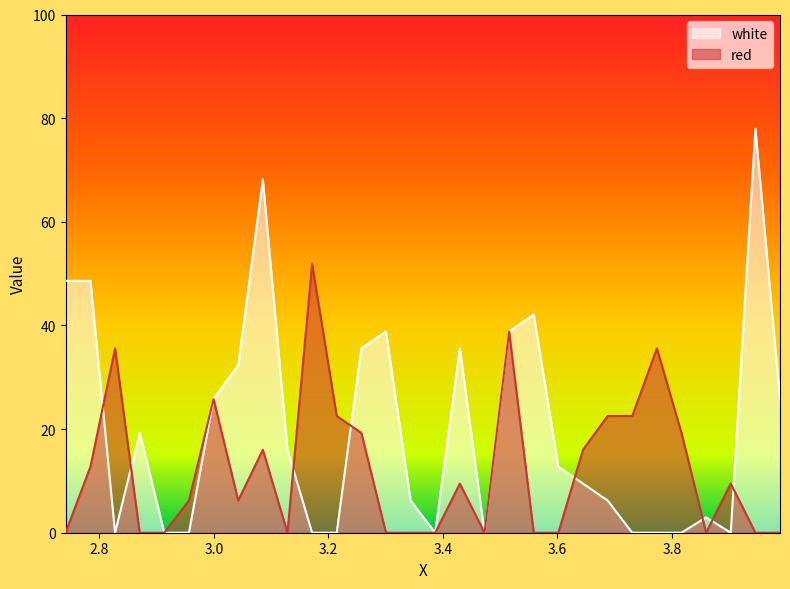

What is the difference between the second highest and minimum values in the red series?

38.8